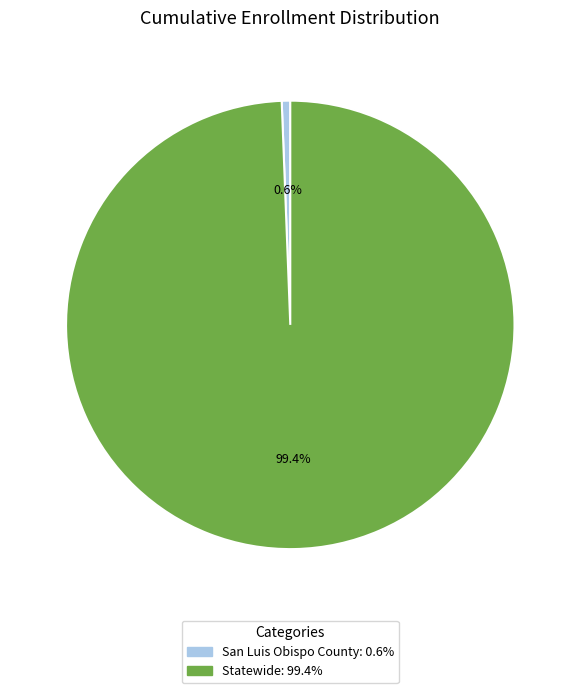

Is there a majority slice in this chart?

Yes